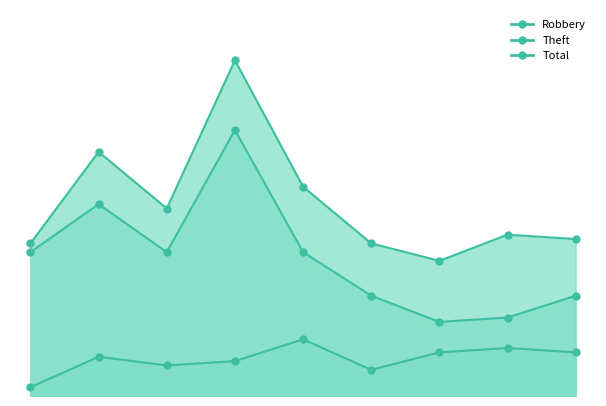

At which category is the sum across all series the highest?

2018